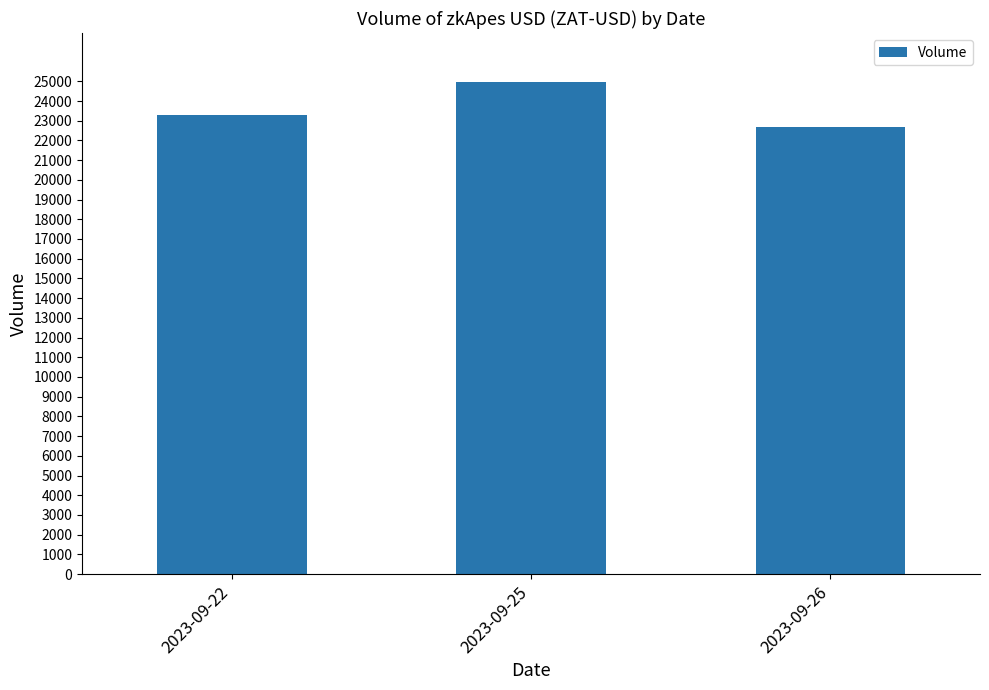

Rank the categories by value from highest to lowest.

2023-09-25, 2023-09-22, 2023-09-26